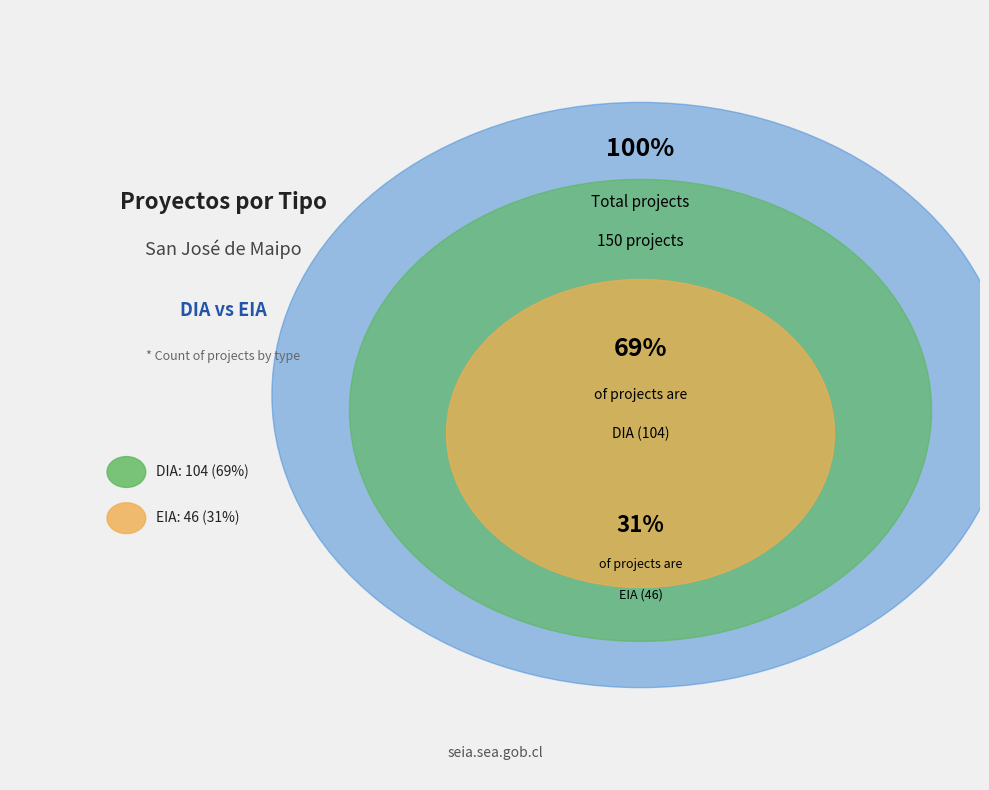

What is the change in value from DIA to EIA?

-58